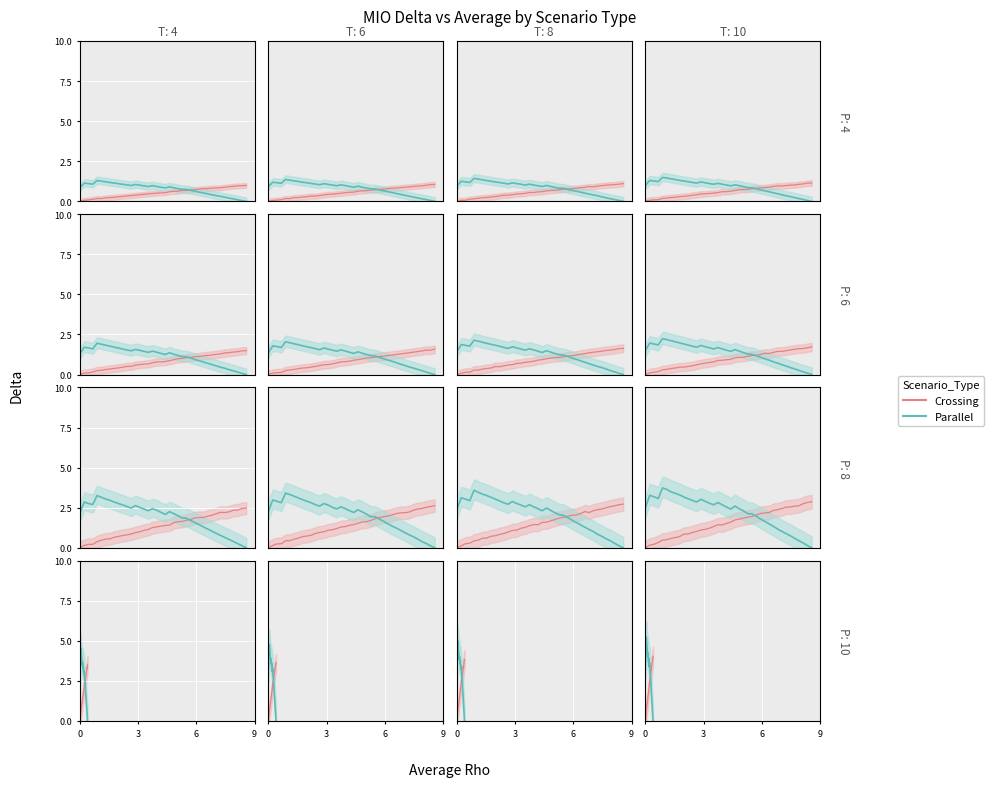

Which category has the highest value in the Parallel series?

4